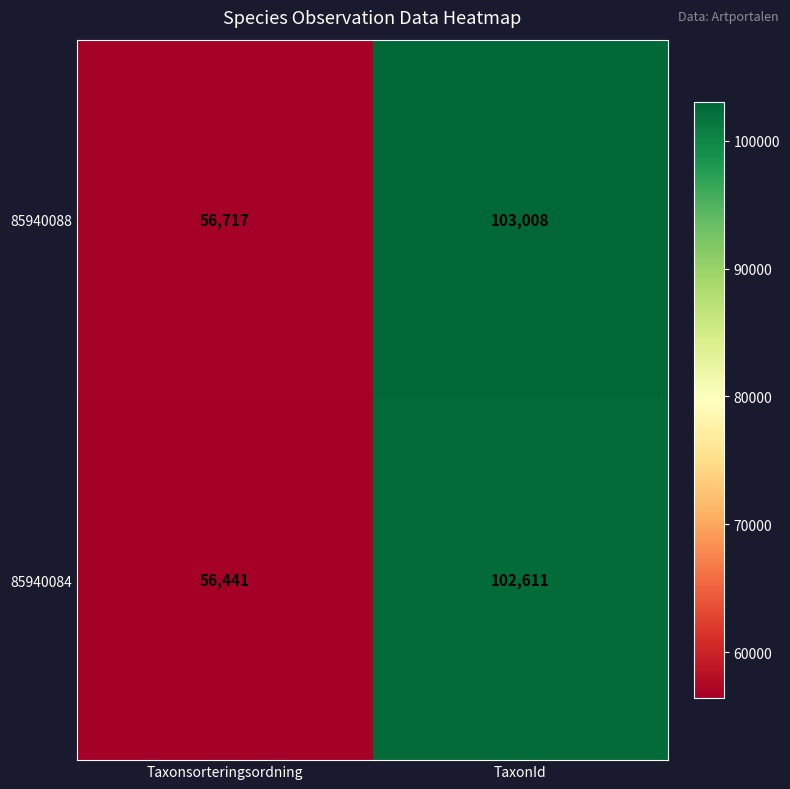

The value of 85940084 at Taxonsorteringsordning is 56441. True or false?

True